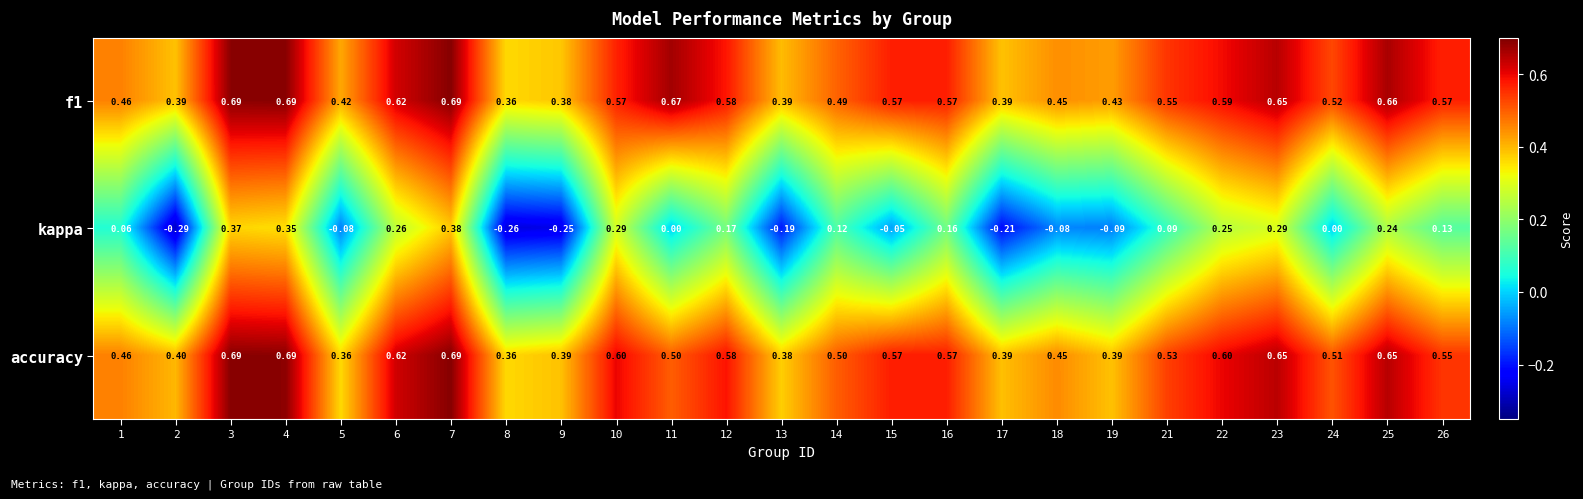

Which series has the largest range (max minus min)?

kappa